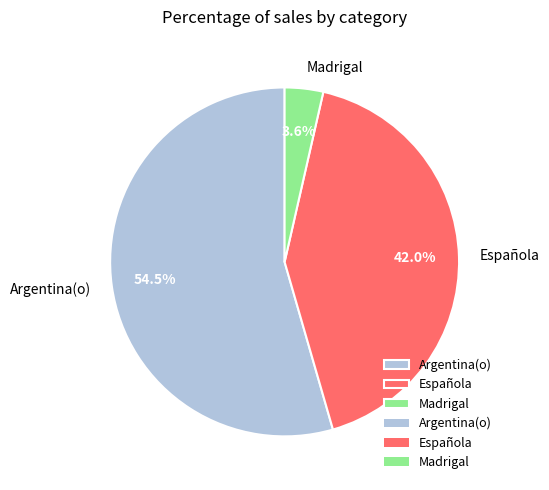

Does any single category account for the majority?

Yes